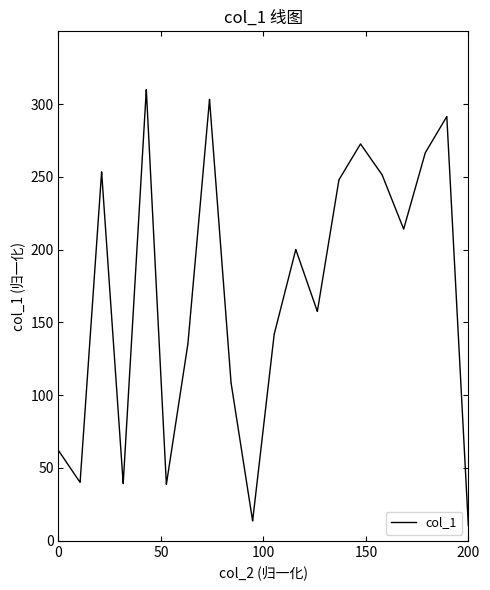

How many lines are shown in the chart?

1